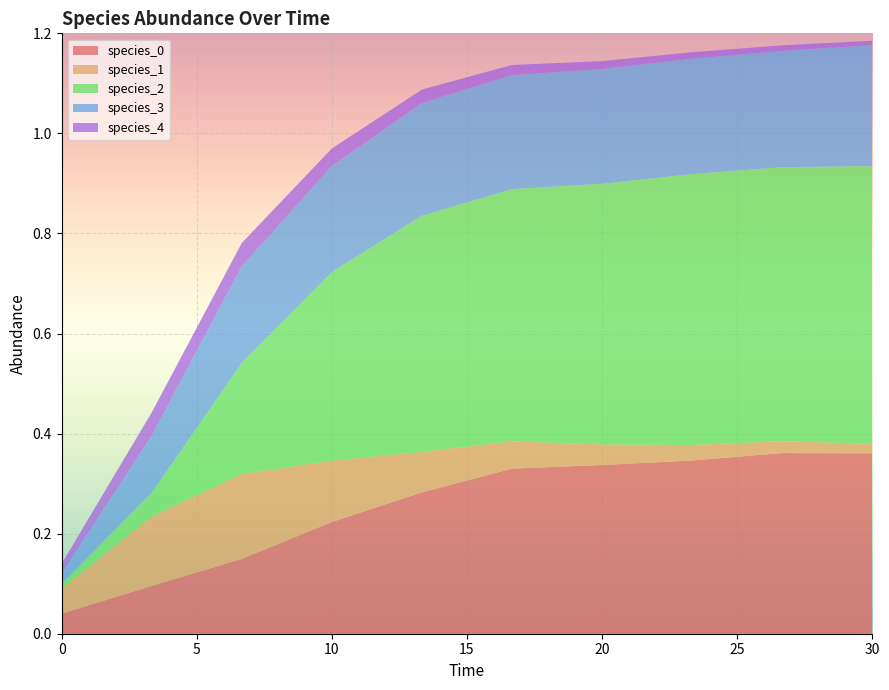

Reading right to left, list all the values displayed in this chart.

species_0: 0.4	0.4	0.3	0.3	0.3	0.3	0.2	0.1	0.1	0.0
species_1: 0.0	0.0	0.0	0.0	0.1	0.1	0.1	0.2	0.1	0.1
species_2: 0.6	0.5	0.5	0.5	0.5	0.5	0.4	0.2	0.0	0.0
species_3: 0.2	0.2	0.2	0.2	0.2	0.2	0.2	0.2	0.1	0.0
species_4: 0.0	0.0	0.0	0.0	0.0	0.0	0.0	0.0	0.0	0.0